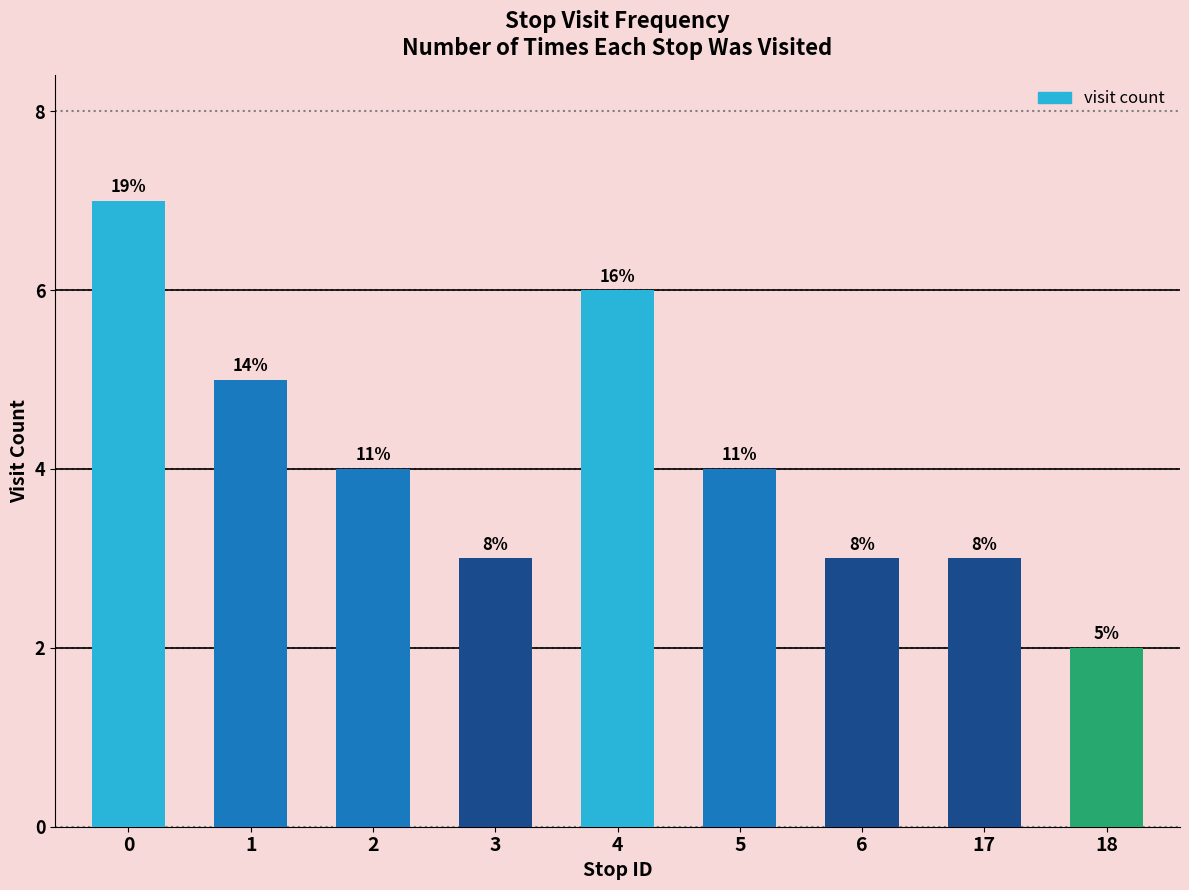

Are the bars horizontal?

No